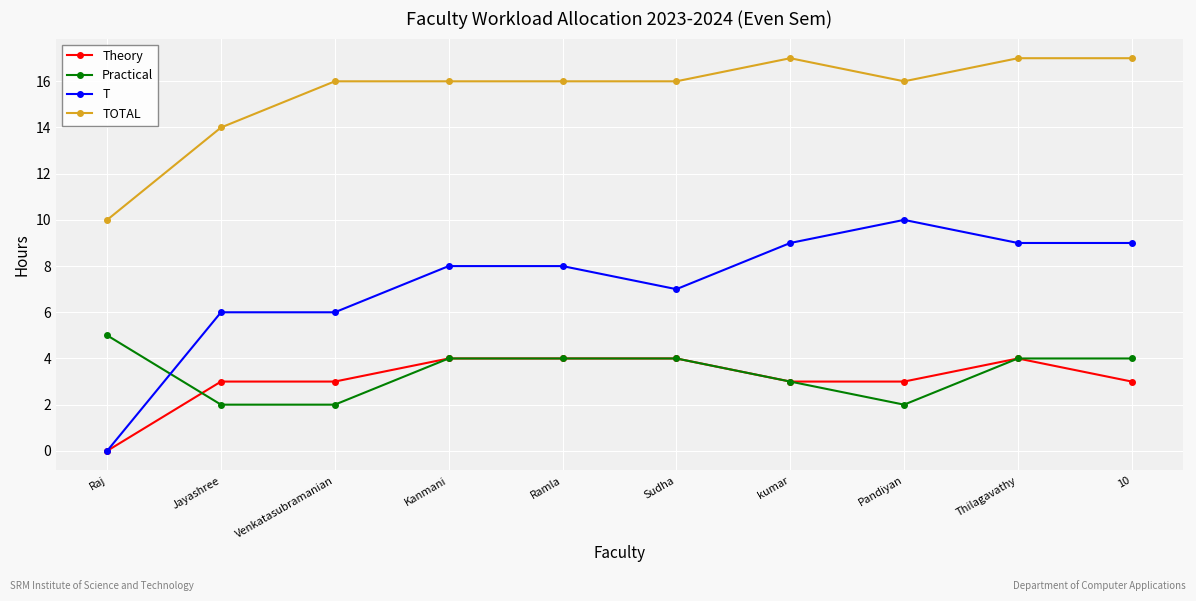

What is the label of the 9th point from the right?

Jayashree